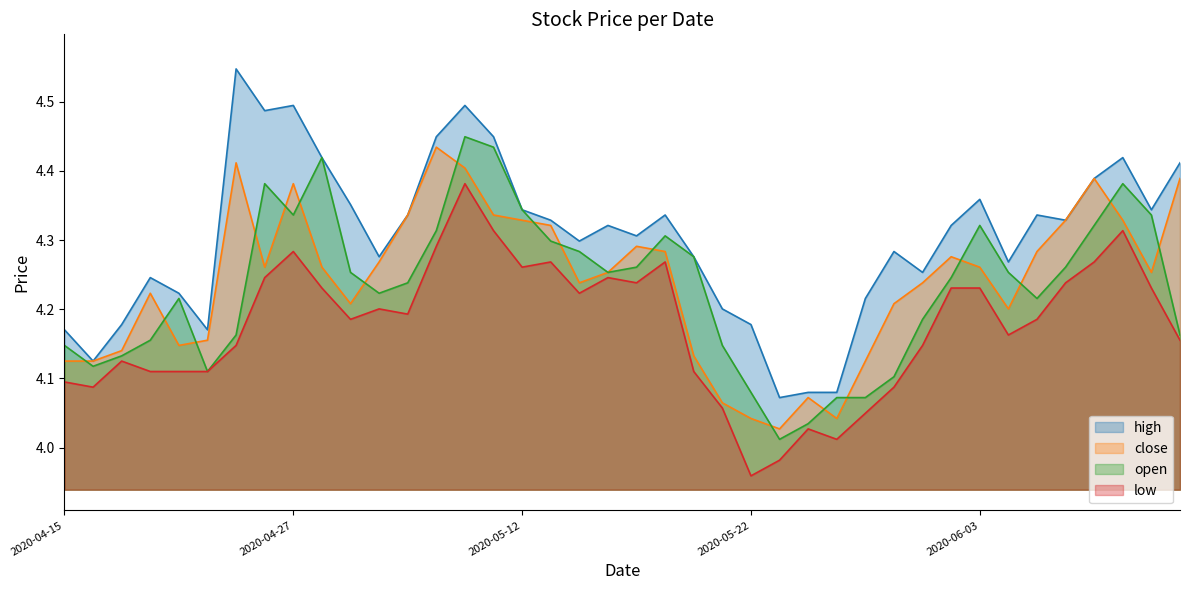

Count the number of data series in this chart.

4